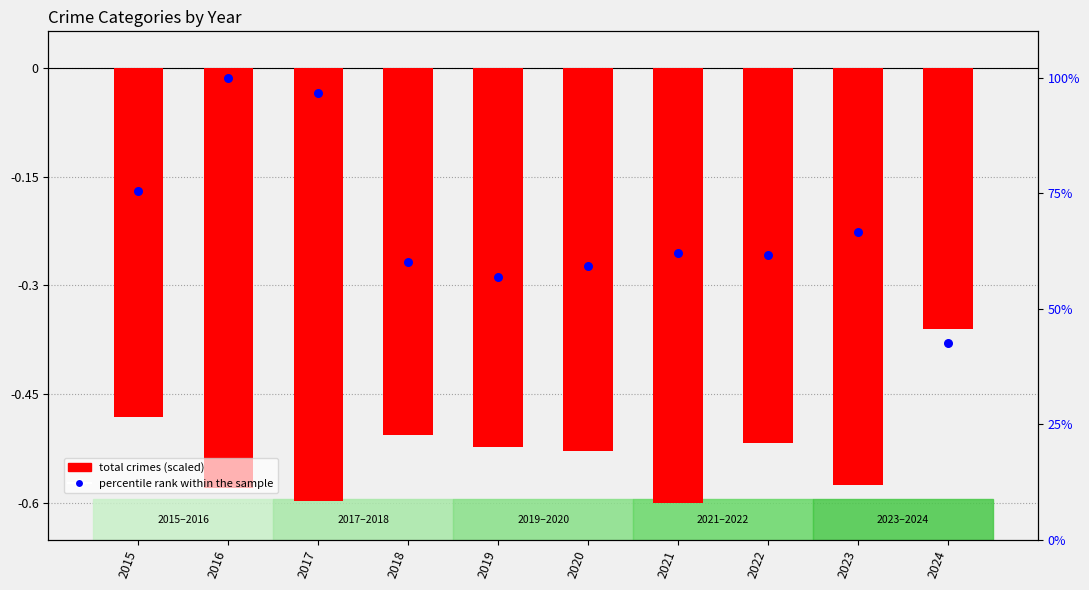

What is the total value across all series at 2015?

74.9